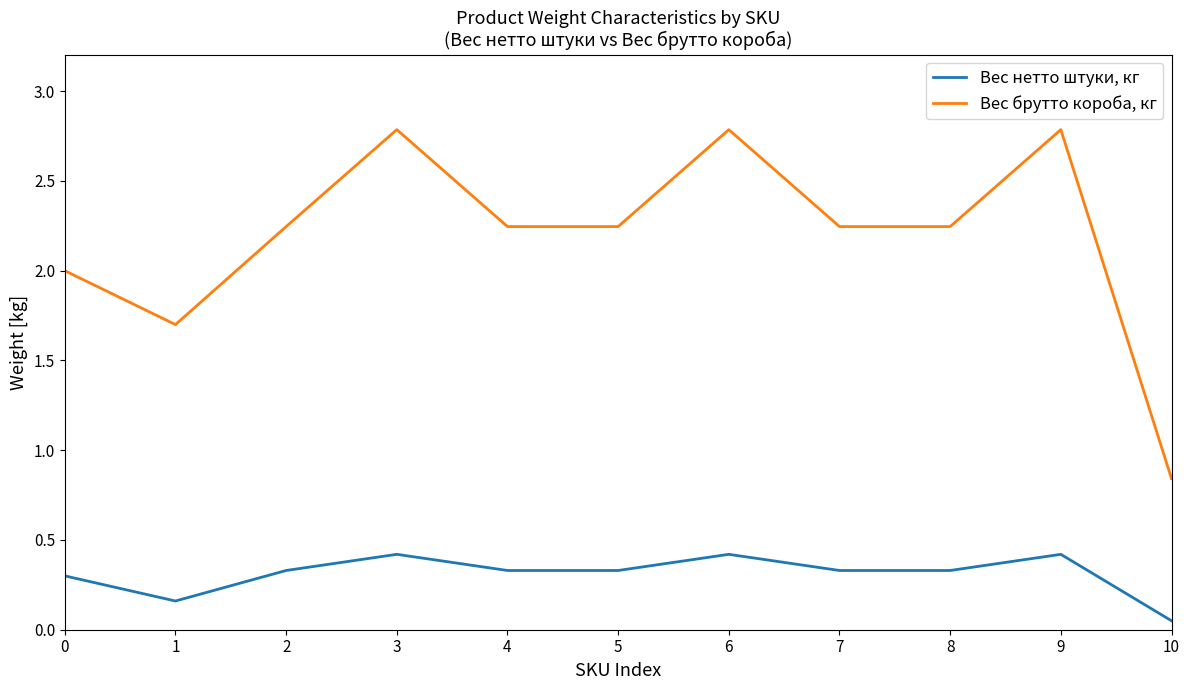

Is it true that Вес брутто короба, кг equals 2.8 at 1?

False